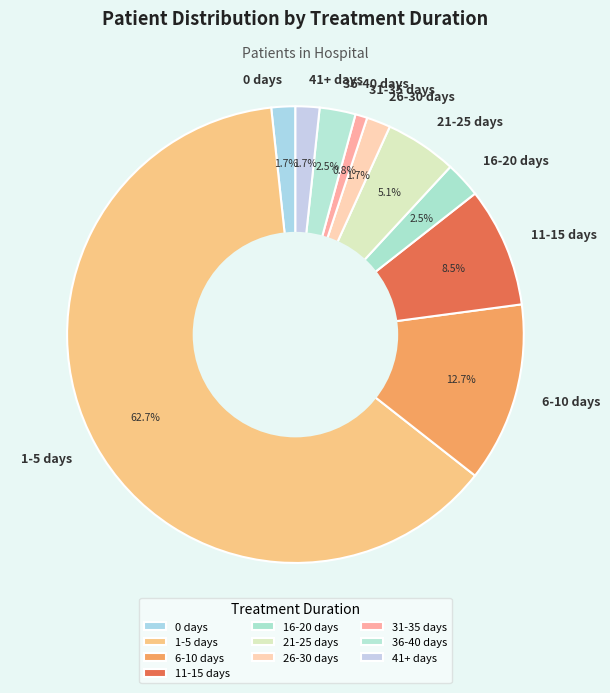

Is 1-5 days the majority of the pie?

Yes